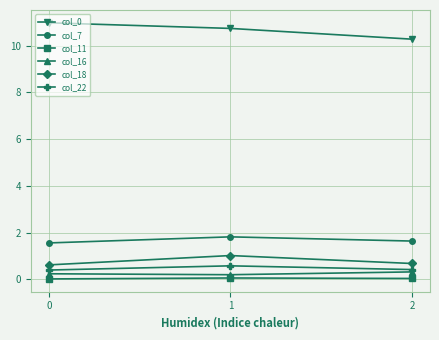

The col_7 series shows 2.4 at 1. True or false?

False